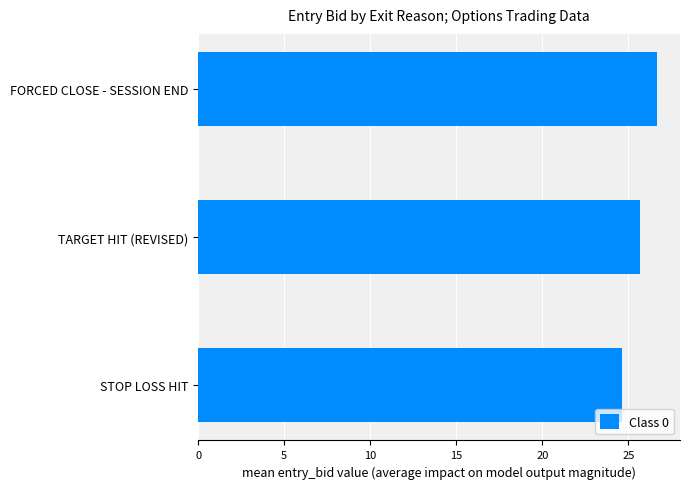

Which label corresponds to the largest value in the chart?

FORCED CLOSE - SESSION END